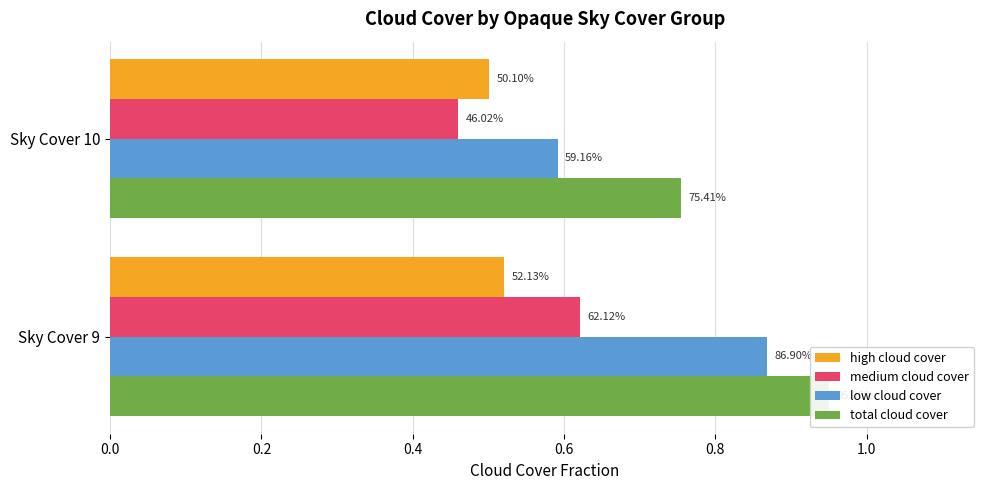

Count the total cloud cover values in the range 0 to 1.

2